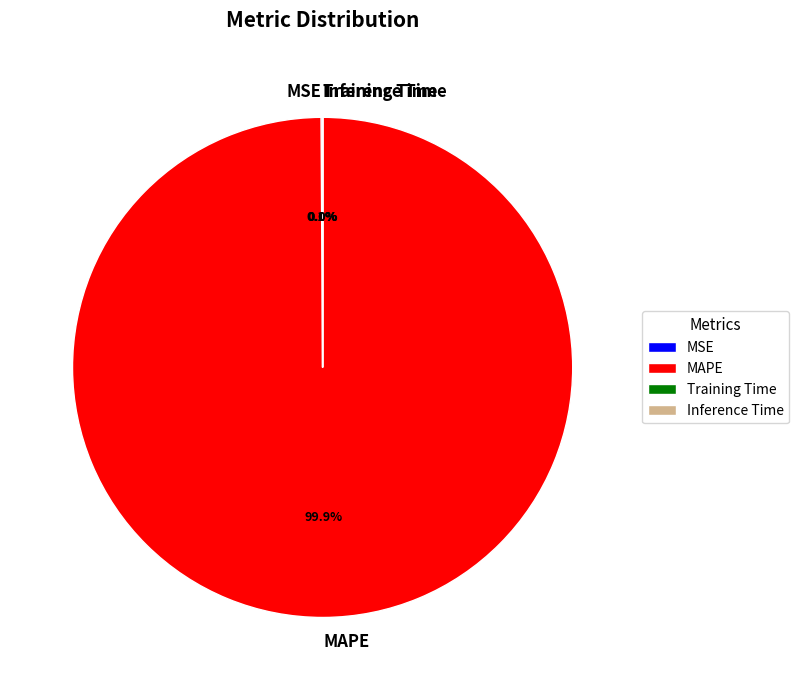

What is the largest slice in the pie chart?

MAPE